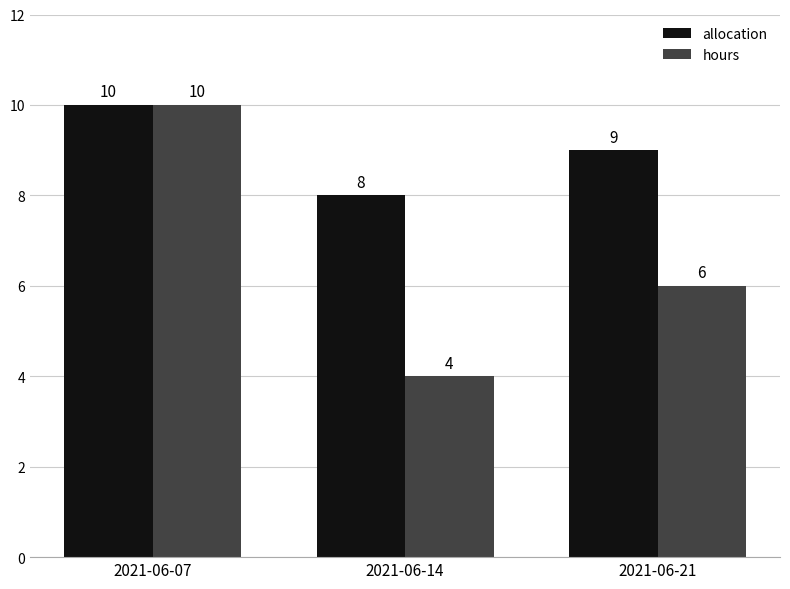

List the labels in order of allocation value, largest first.

2021-06-07, 2021-06-21, 2021-06-14